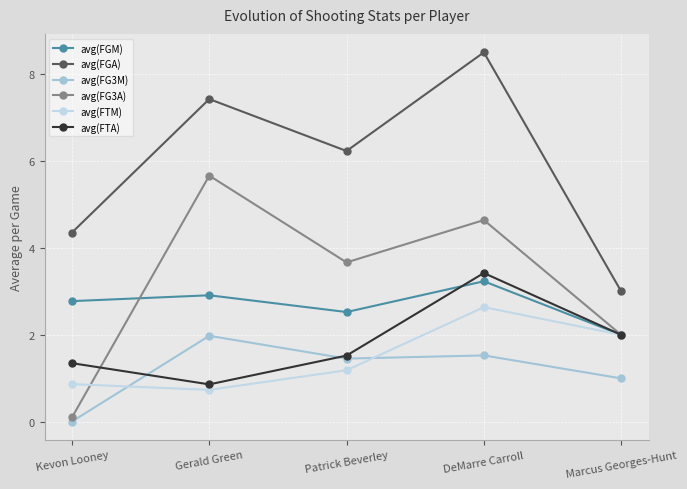

At how many categories does at least one series exceed 4?

4